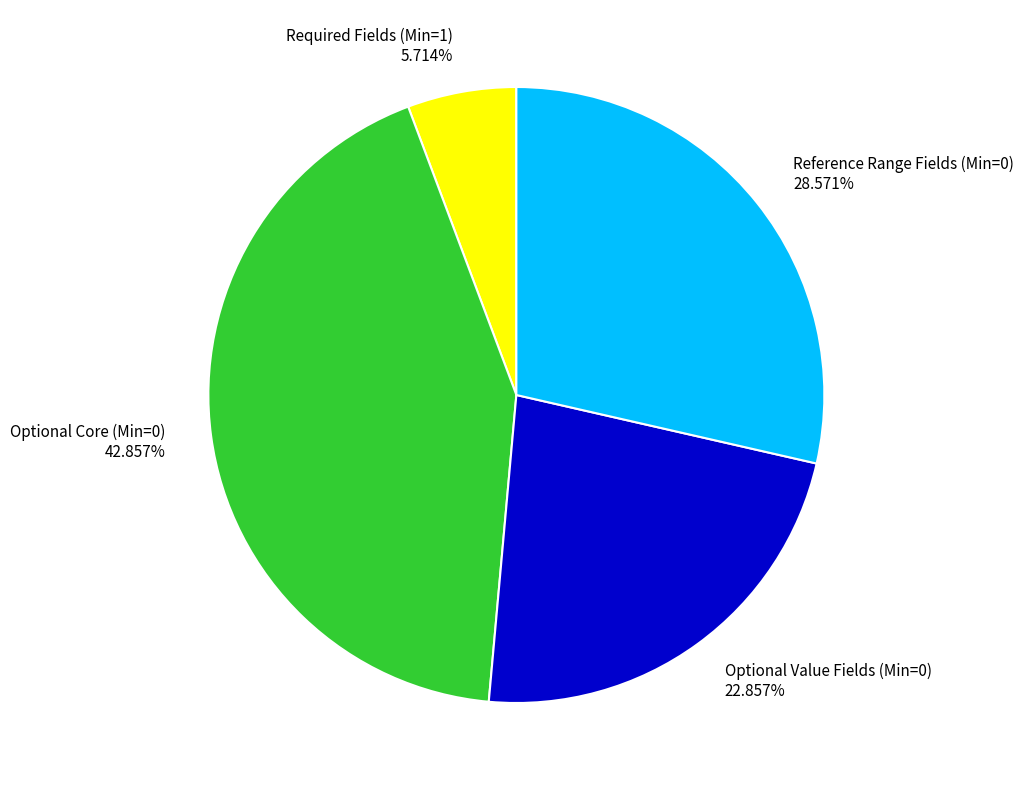

Rank the categories by value from lowest to highest.

Required Fields (Min=1) 5.714%, Optional Value Fields (Min=0) 22.857%, Reference Range Fields (Min=0) 28.571%, Optional Core (Min=0) 42.857%